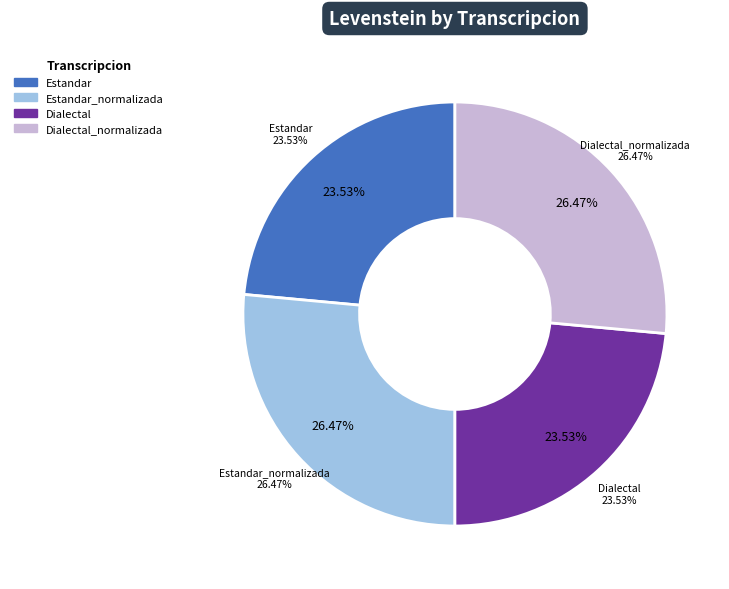

Which has a higher value, Estandar_normalizada or Dialectal?

Estandar_normalizada